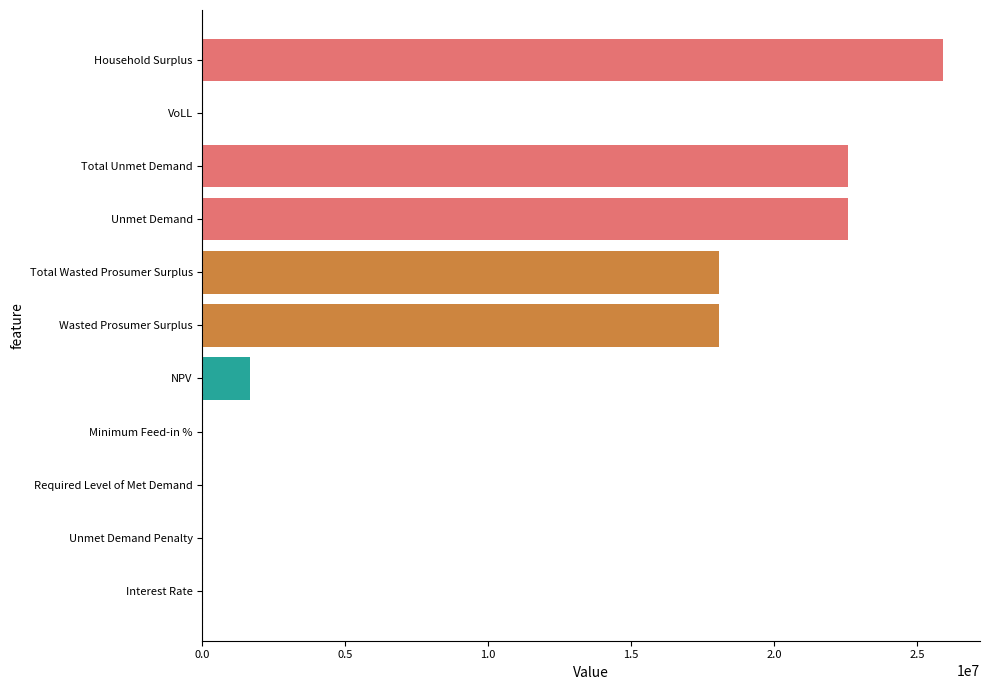

At which category does the chart reach its peak across all series?

Household Surplus